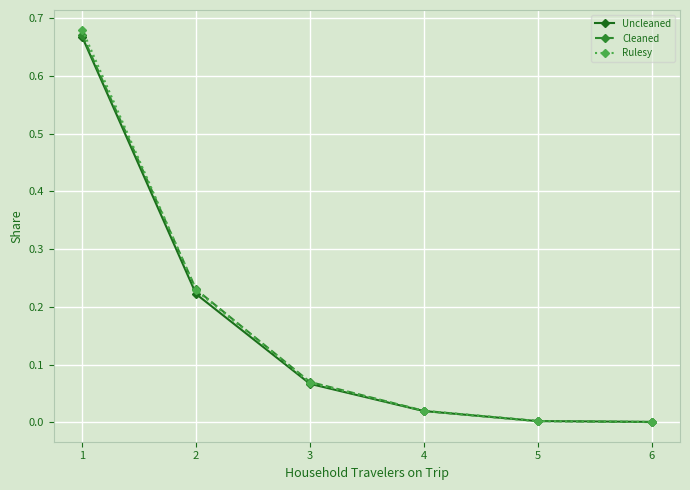

Which series has the widest spread of values?

Rulesy